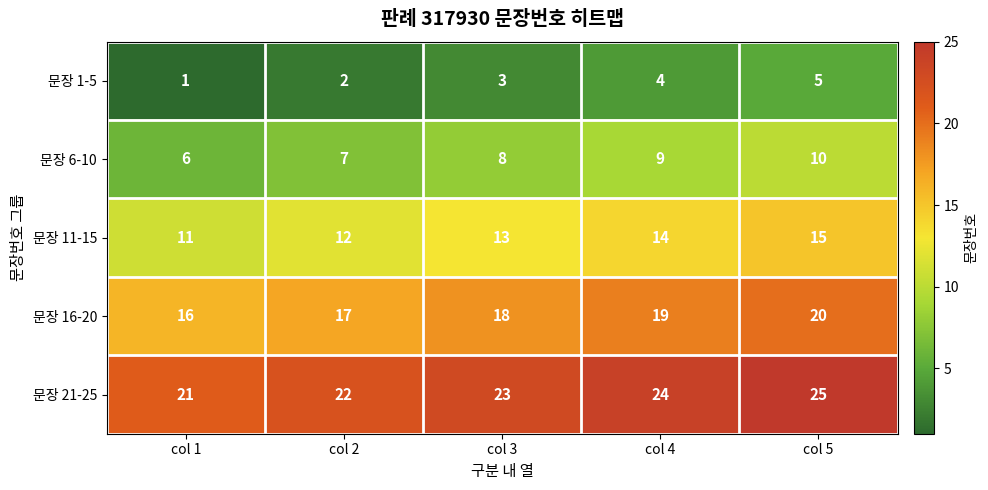

Reading left to right, what are all the values shown in this chart?

문장 1-5: col 1=1	col 2=2	col 3=3	col 4=4	col 5=5
문장 6-10: col 1=6	col 2=7	col 3=8	col 4=9	col 5=10
문장 11-15: col 1=11	col 2=12	col 3=13	col 4=14	col 5=15
문장 16-20: col 1=16	col 2=17	col 3=18	col 4=19	col 5=20
문장 21-25: col 1=21	col 2=22	col 3=23	col 4=24	col 5=25